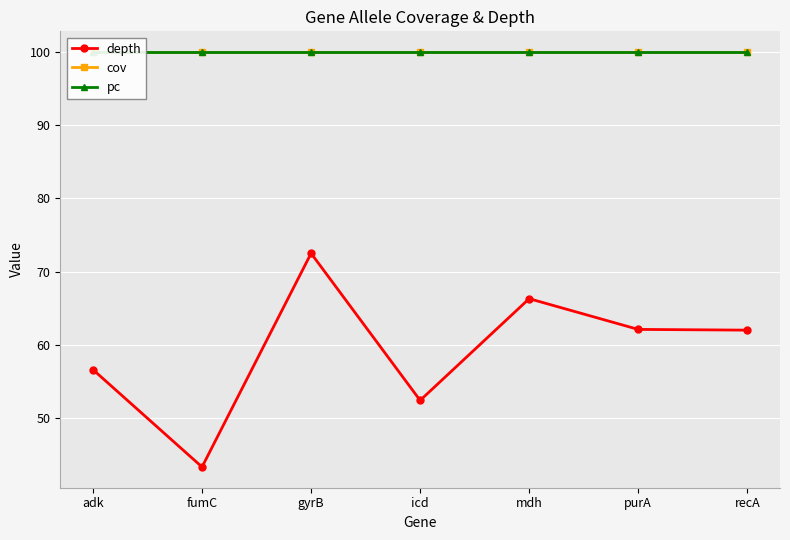

True or false: pc has more than 1 points higher than both neighbors.

False